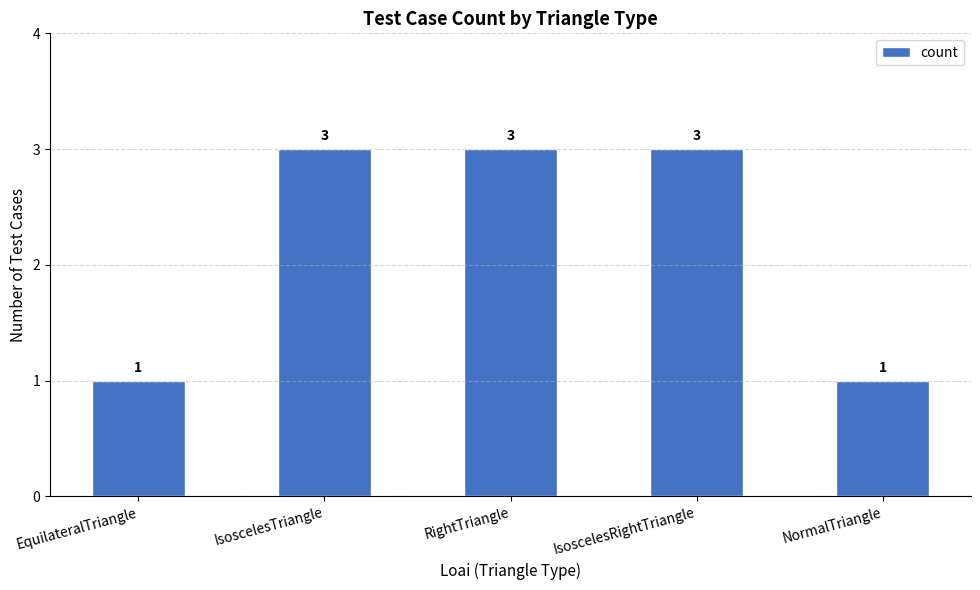

How many bars are there in total?

5